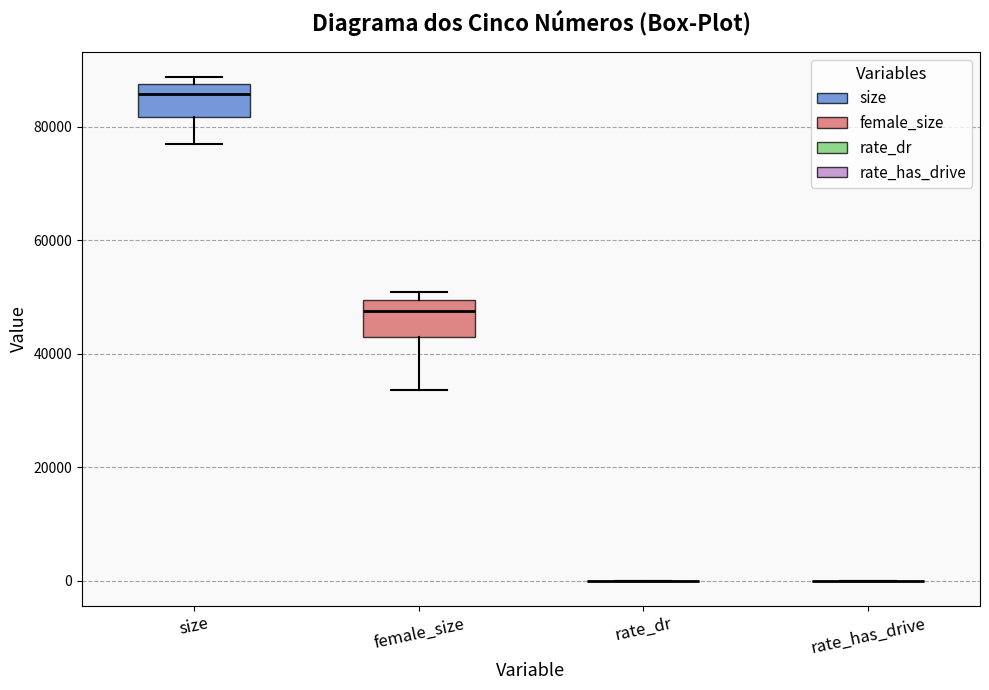

Reading left to right, transcribe this box plot: for each box, give where its median line is, the range the box spans, and where its two whiskers end, as read against the y-axis. The values are not printed on the chart, so give them approximately, as read against the axis.

size: median 86000, box 82000 to 88000, whiskers 76000 to 88000 (just above the box's upper edge)
female_size: median 48000, box 44000 to 50000, whiskers 34000 to 50000 (just above the box's upper edge)
rate_dr: box collapsed to a line at 0, whiskers 0 to 0
rate_has_drive: box collapsed to a line at 0, whiskers 0 to 0